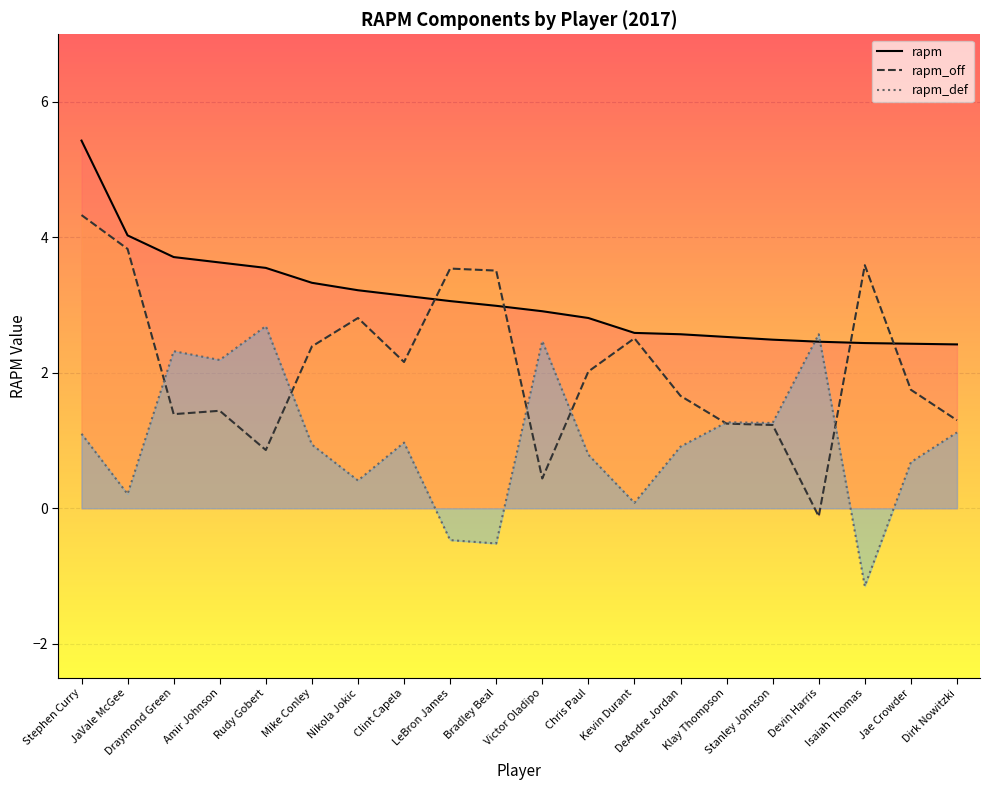

True or false: rapm_def and rapm_off cross at least once.

True